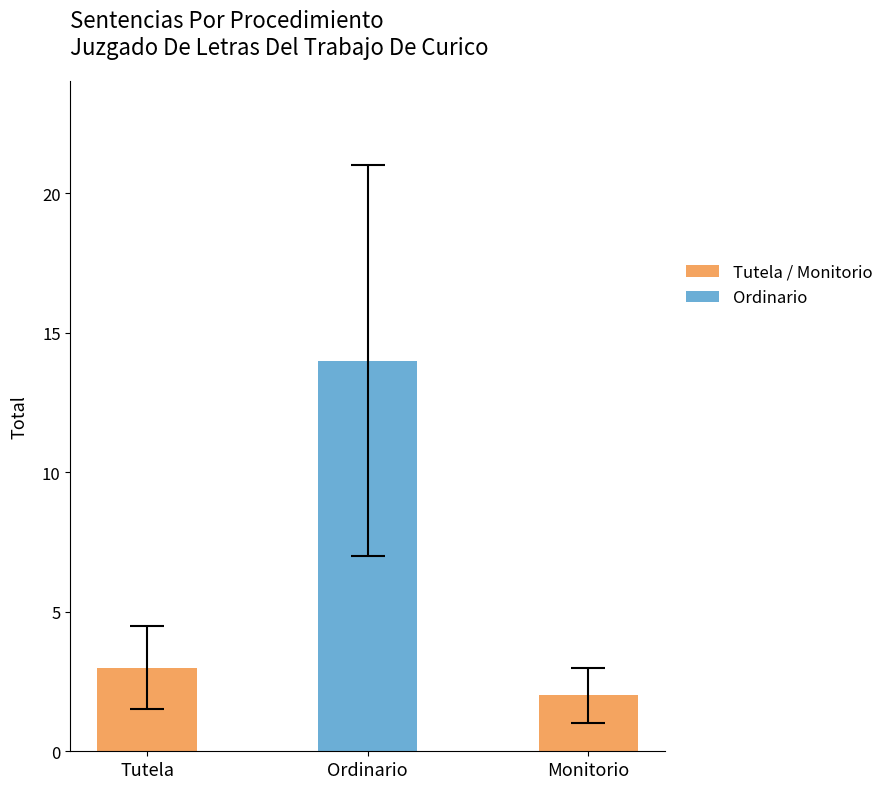

True or false: the data shows 5 at Tutela.

False